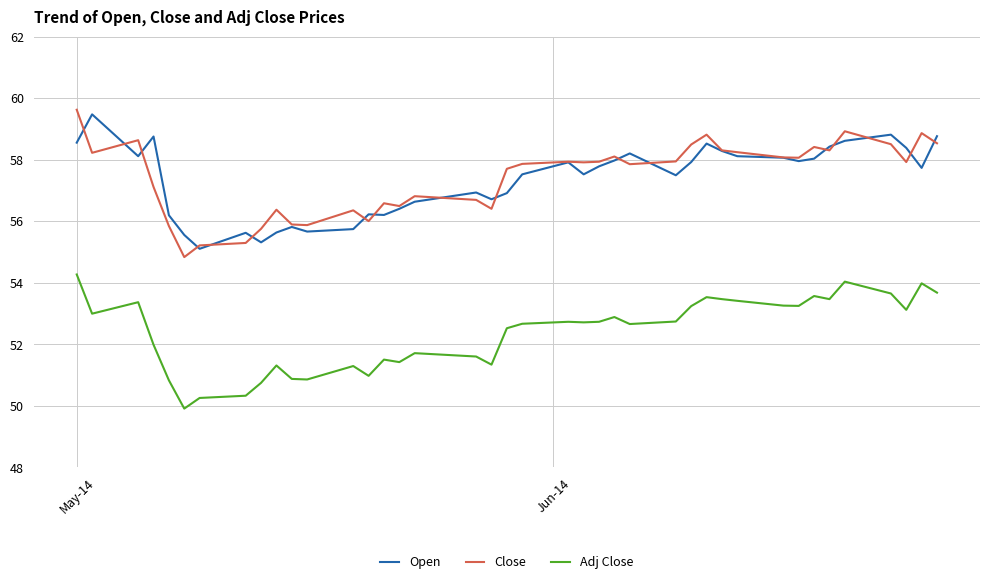

What is the maximum value shown in the chart?

59.6